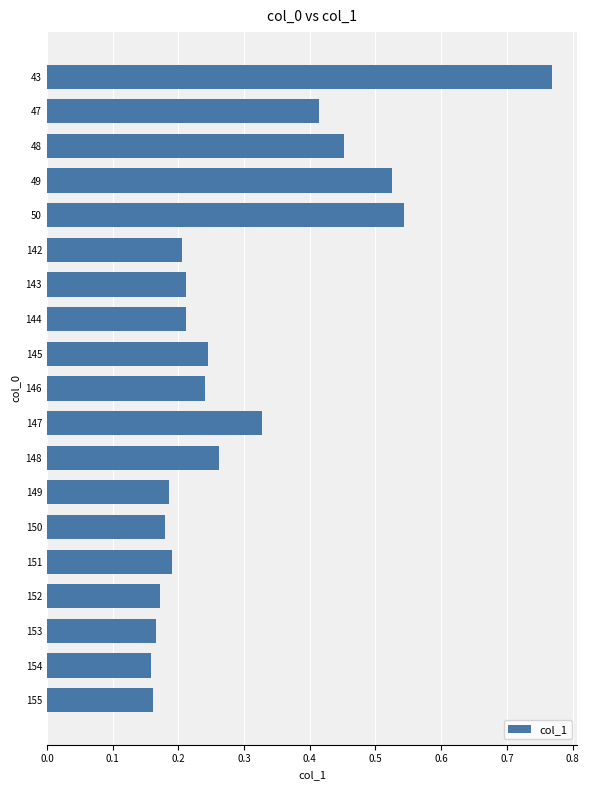

How many values are between 0 and 1?

19